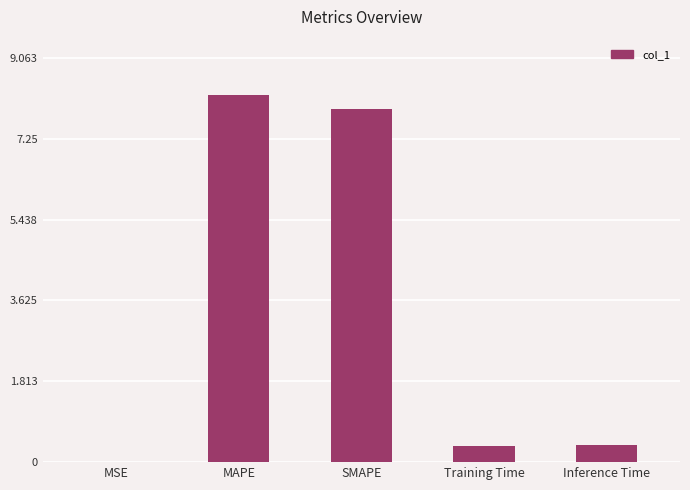

How many series are shown in this chart?

1